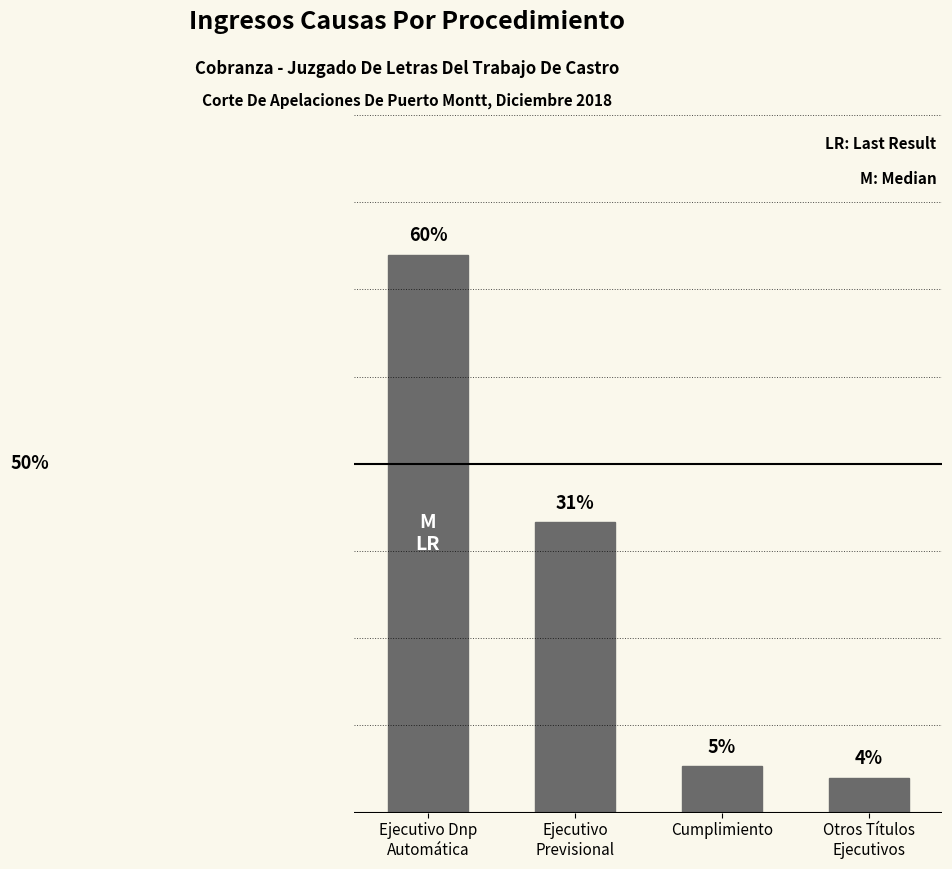

Rank the categories by value from highest to lowest.

Ejecutivo Dnp
Automática, Ejecutivo
Previsional, Cumplimiento, Otros Títulos
Ejecutivos